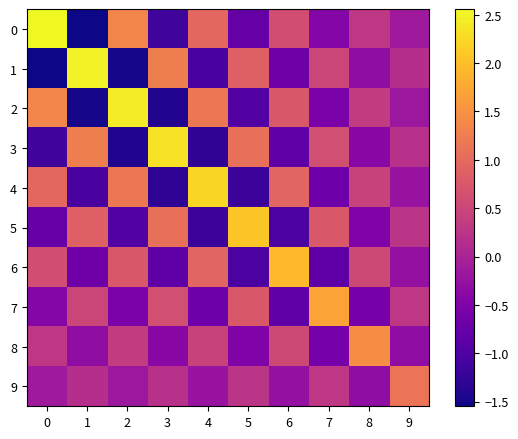

Between 3 and 2, which is larger?

2